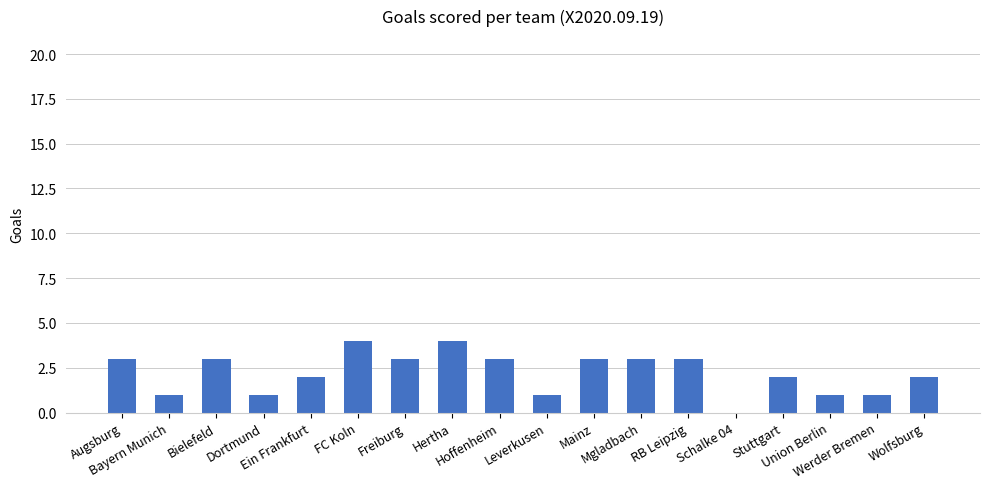

Are the bars horizontal?

No